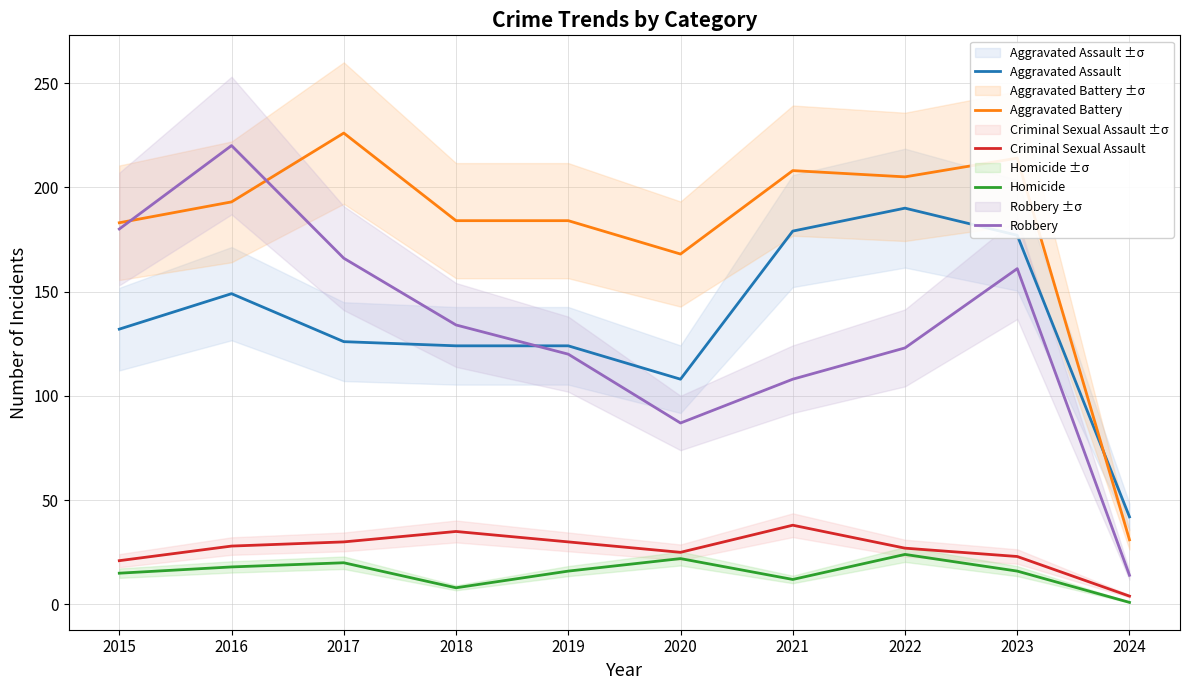

Reading left to right, transcribe all the data shown in this chart.

Aggravated Assault: 2015=132	2016=149	2017=126	2018=124	2019=124	2020=108	2021=179	2022=190	2023=177	2024=42
Aggravated Battery: 2015=183	2016=193	2017=226	2018=184	2019=184	2020=168	2021=208	2022=205	2023=214	2024=31
Criminal Sexual Assault: 2015=21	2016=28	2017=30	2018=35	2019=30	2020=25	2021=38	2022=27	2023=23	2024=4
Homicide: 2015=15	2016=18	2017=20	2018=8	2019=16	2020=22	2021=12	2022=24	2023=16	2024=1
Robbery: 2015=180	2016=220	2017=166	2018=134	2019=120	2020=87	2021=108	2022=123	2023=161	2024=14